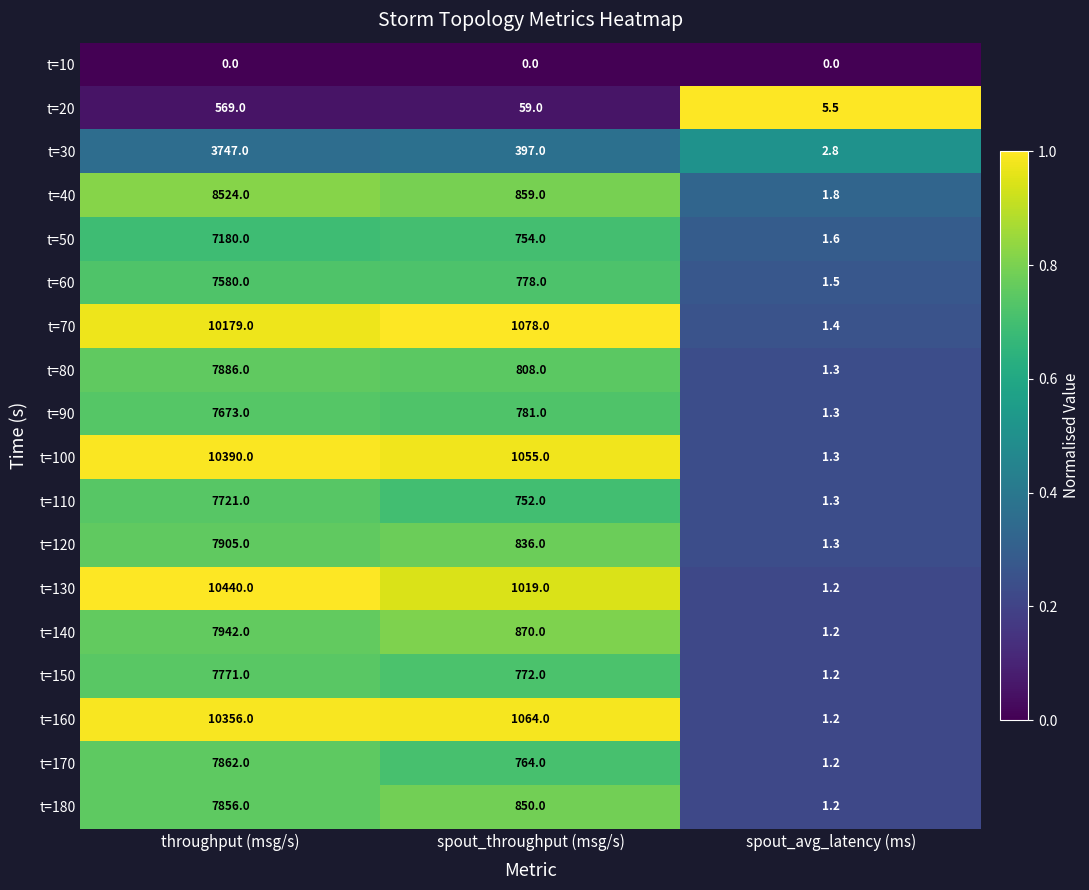

True or false: t=60 has a value of 7580.0 at throughput (msg/s).

True